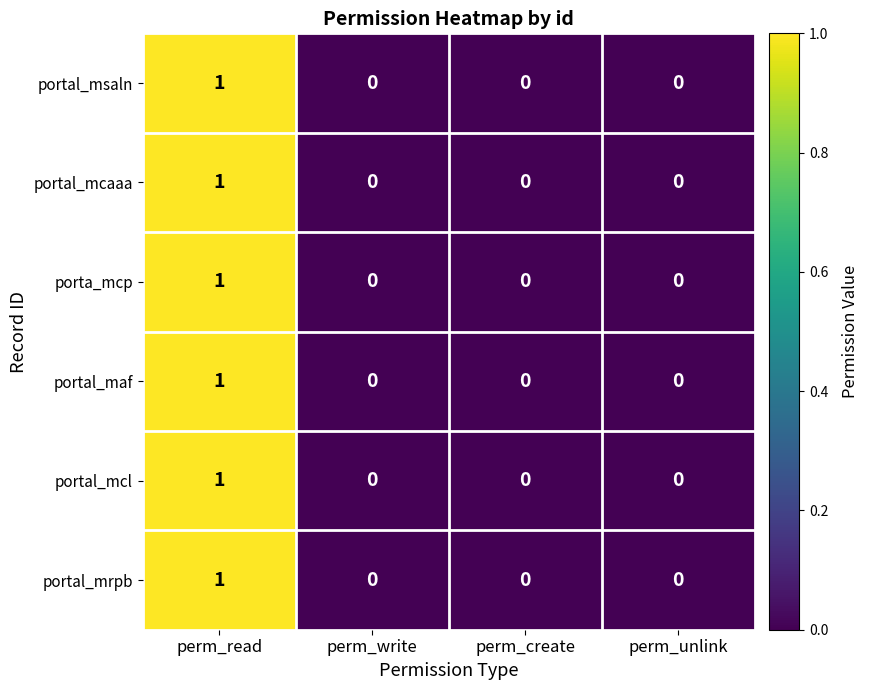

What is the greatest value displayed?

1